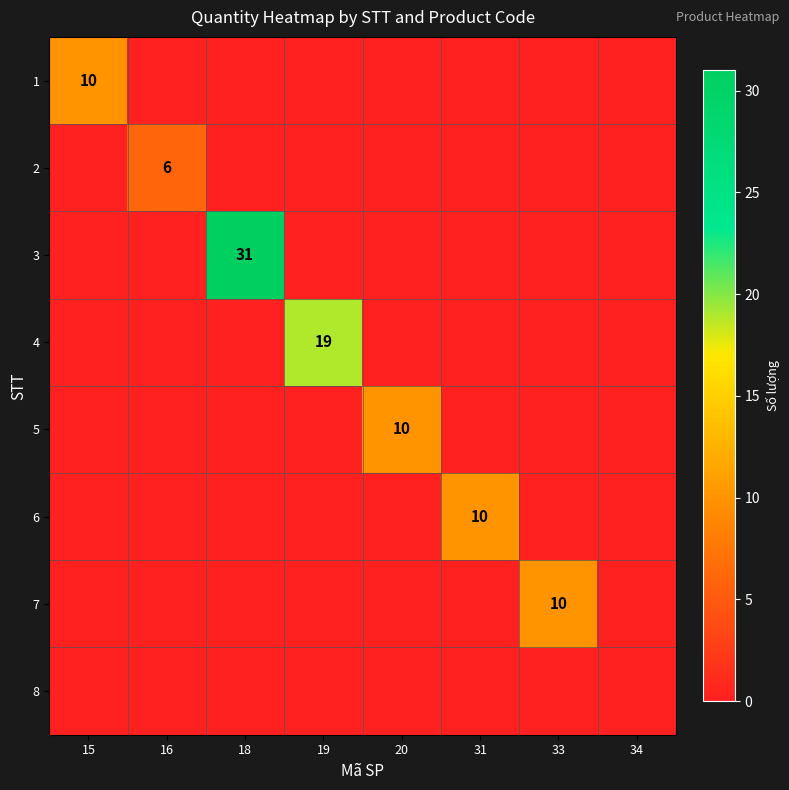

True or false: 6 has a value of 10 at 31.

True